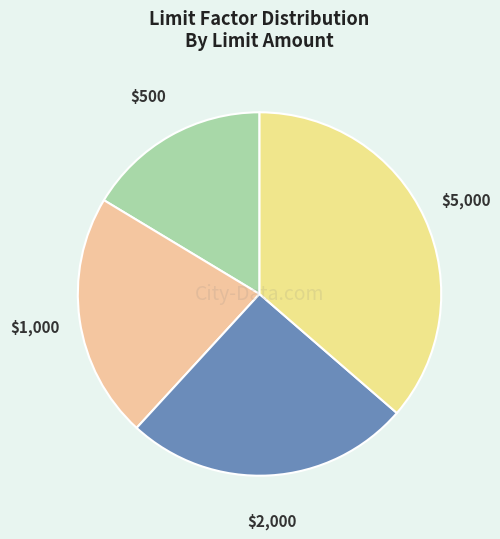

Does any single category account for the majority?

No